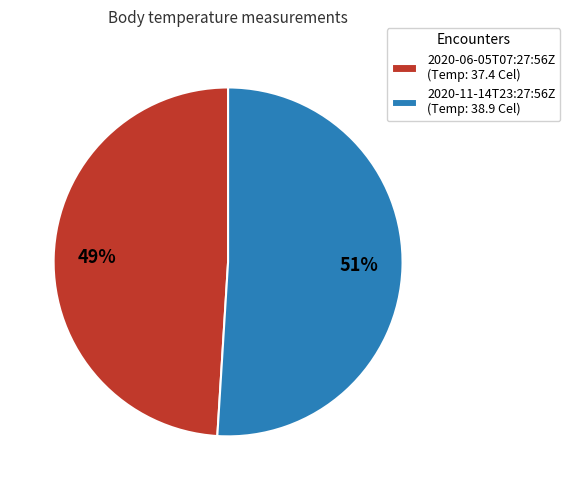

The 2020-06-05T07:27:56Z slice represents 49% of the pie. True or false?

True